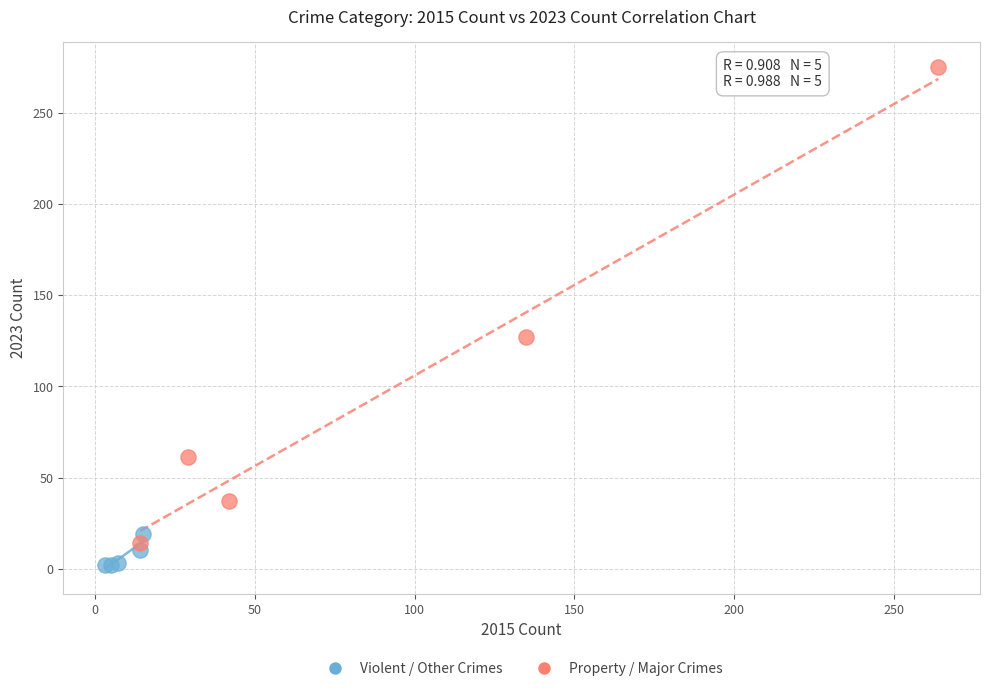

Which series has the largest Y range (max minus min)?

Property / Major Crimes